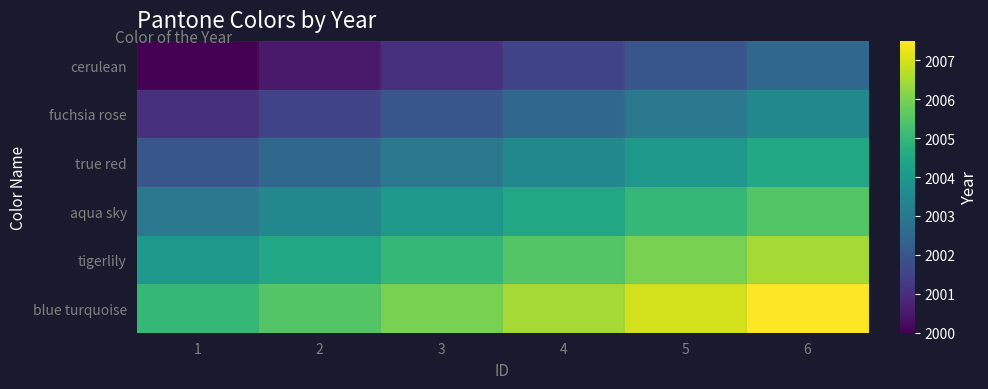

Reading left to right, extract all data points from this chart.

cerulean: 1=2000.0	2=2000.5	3=2001.0	4=2001.5	5=2002.0	6=2002.5
fuchsia rose: 1=2001.0	2=2001.5	3=2002.0	4=2002.5	5=2003.0	6=2003.5
true red: 1=2002.0	2=2002.5	3=2003.0	4=2003.5	5=2004.0	6=2004.5
aqua sky: 1=2003.0	2=2003.5	3=2004.0	4=2004.5	5=2005.0	6=2005.5
tigerlily: 1=2004.0	2=2004.5	3=2005.0	4=2005.5	5=2006.0	6=2006.5
blue turquoise: 1=2005.0	2=2005.5	3=2006.0	4=2006.5	5=2007.0	6=2007.5